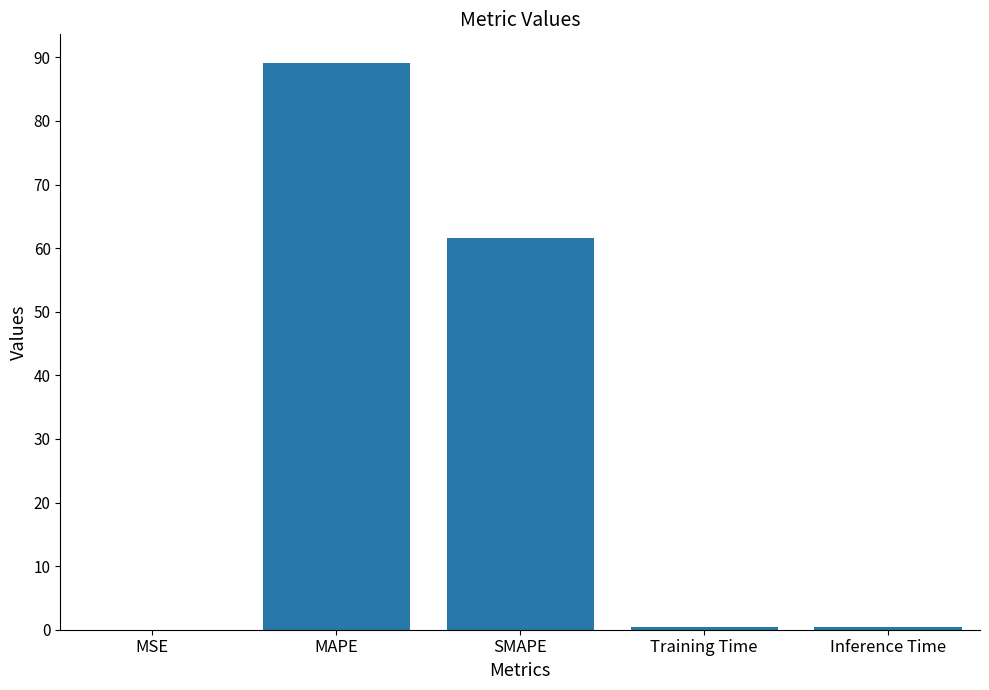

What is the sum of all values?

151.6